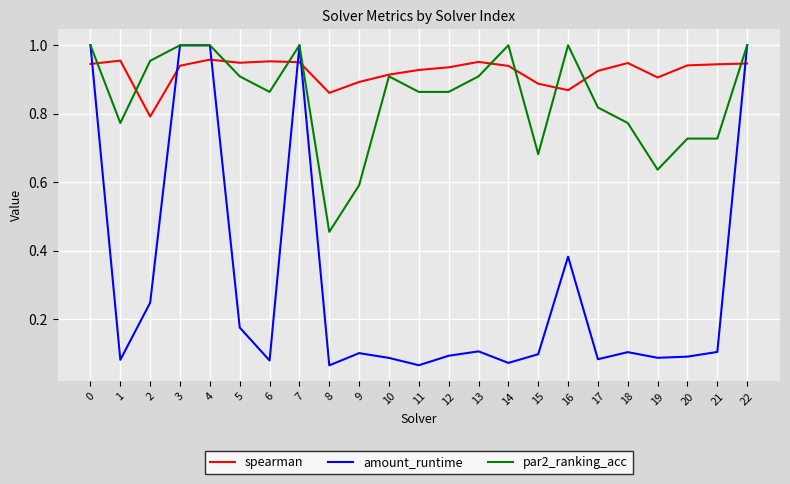

The spearman series shows 1.2 at 20. True or false?

False